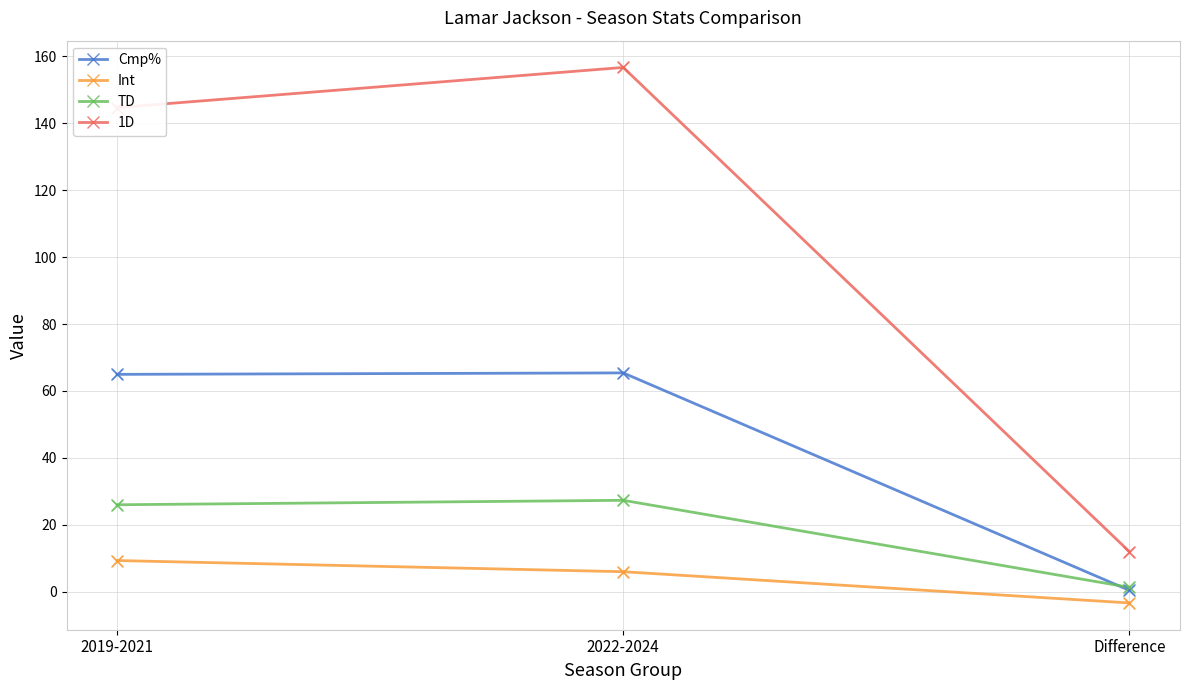

Which series has the largest total across all categories?

1D